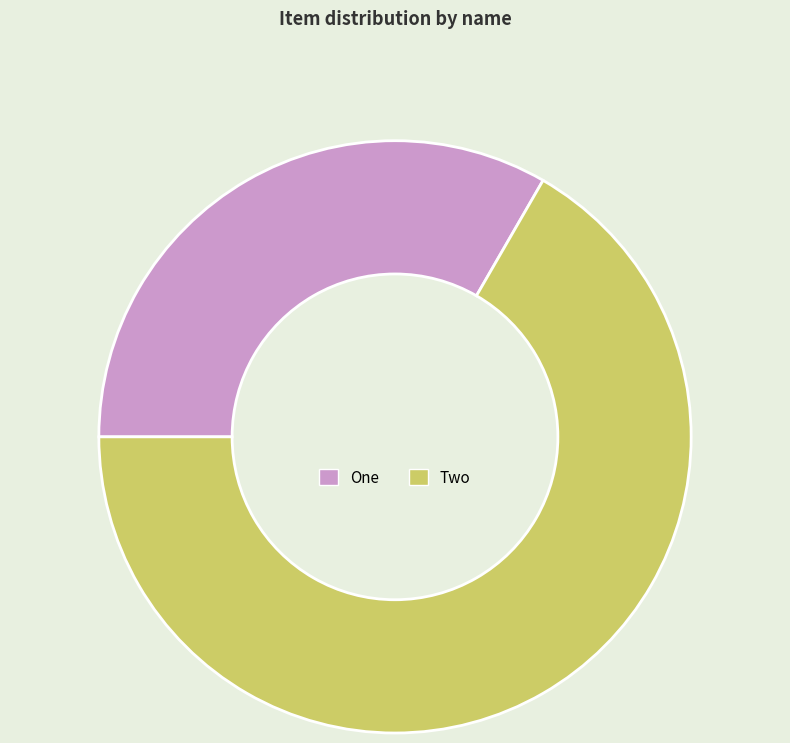

Rank the categories by value from highest to lowest.

Two, One